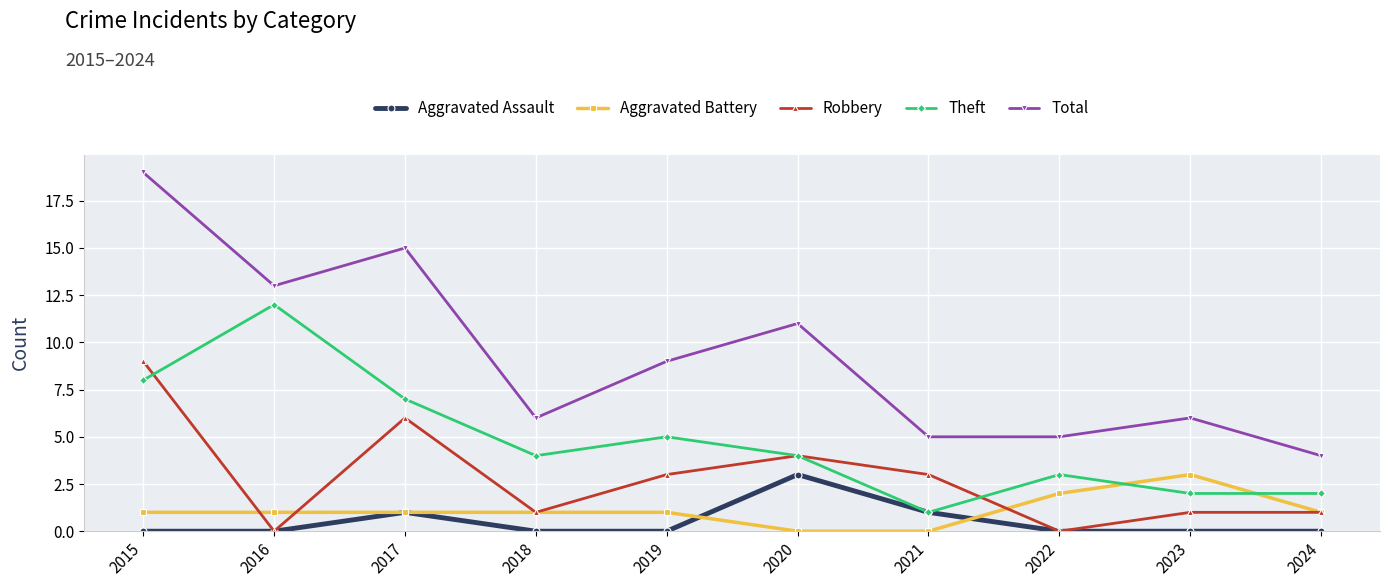

At which label does Aggravated Assault reach its peak?

2020